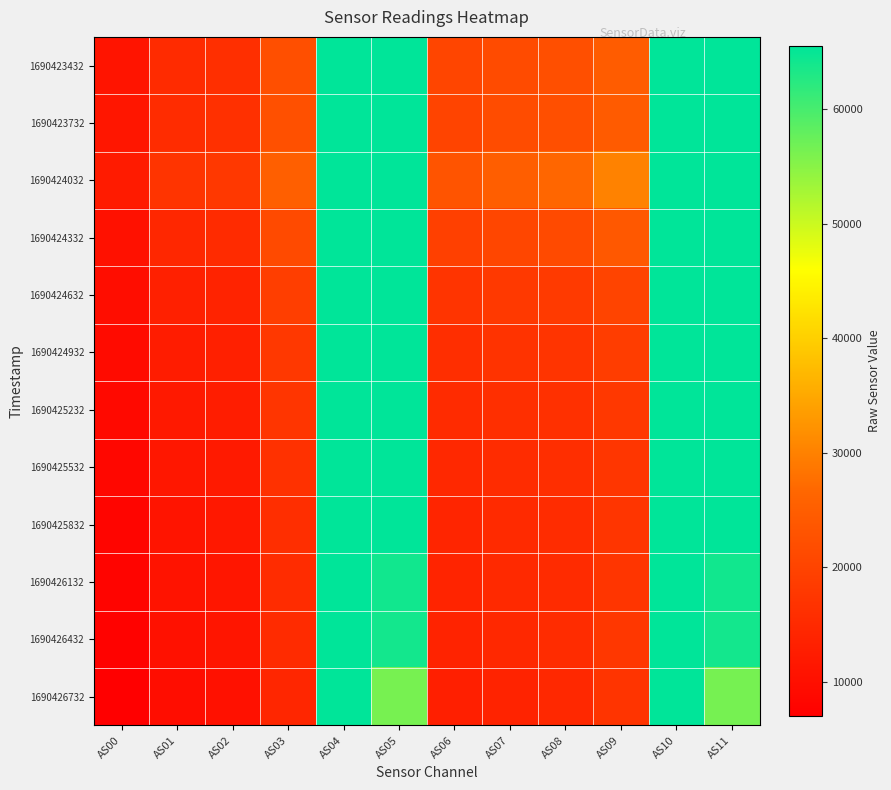

What is the difference between the highest and lowest values at AS09?

13153